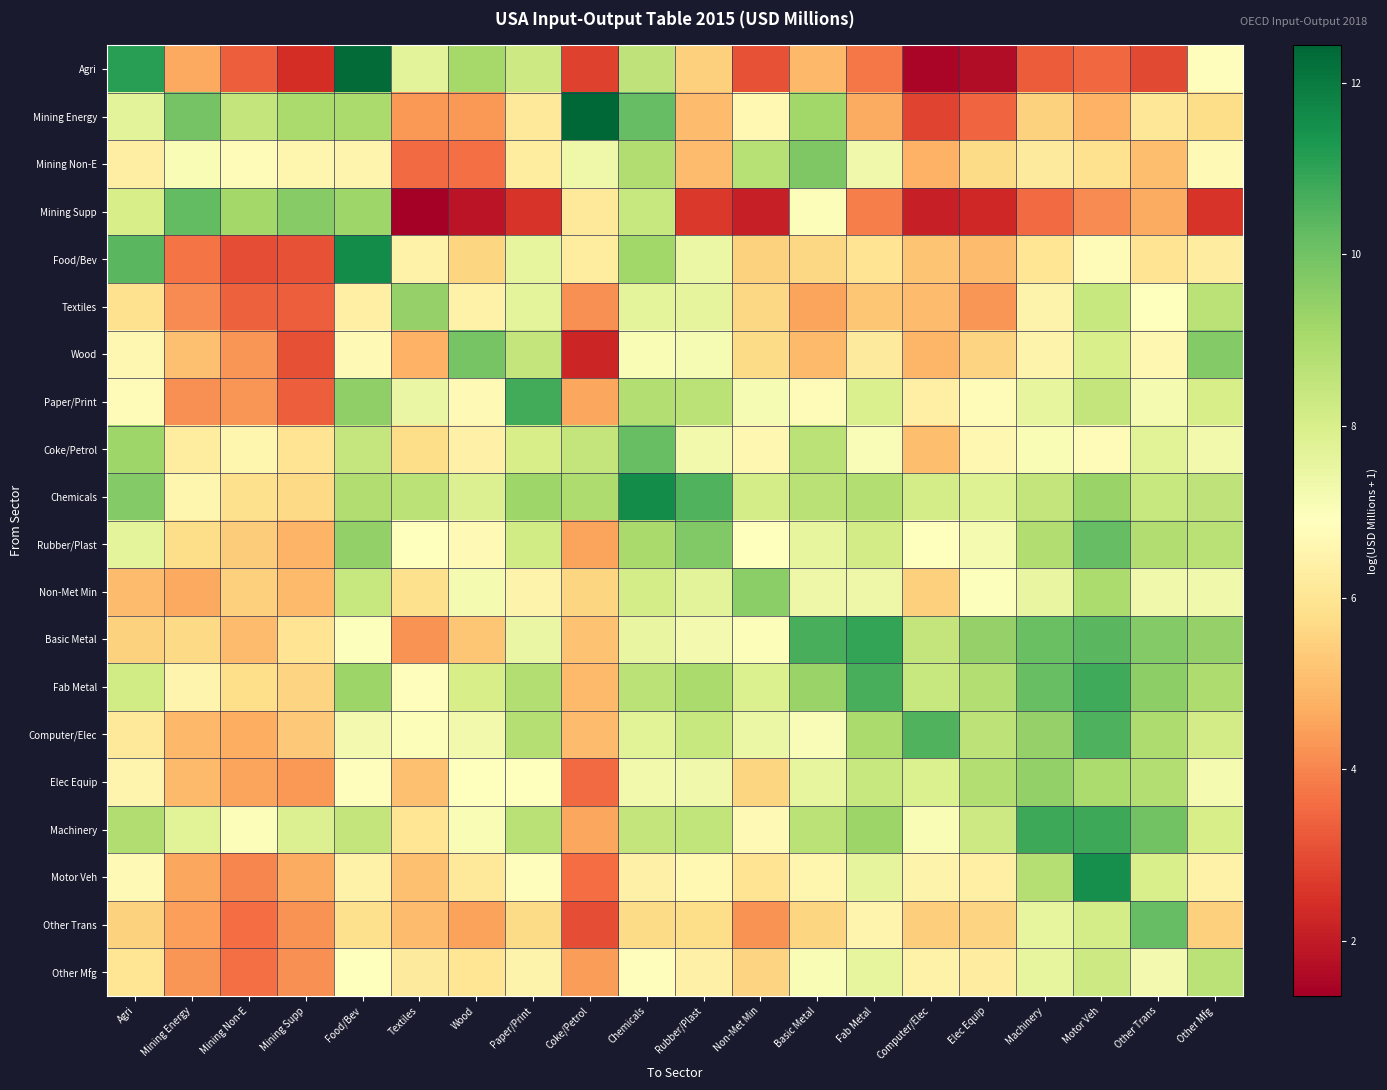

How many data points does each series have?

20